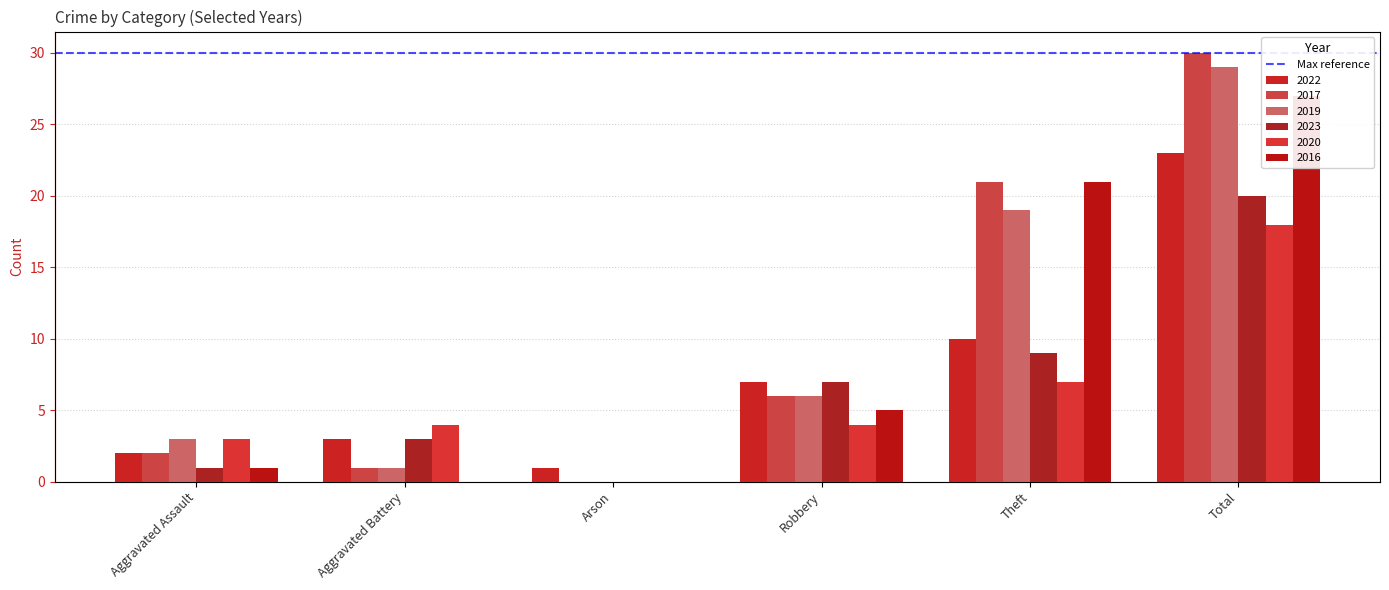

What is the difference between the maximum and minimum values in the 2022 series?

22